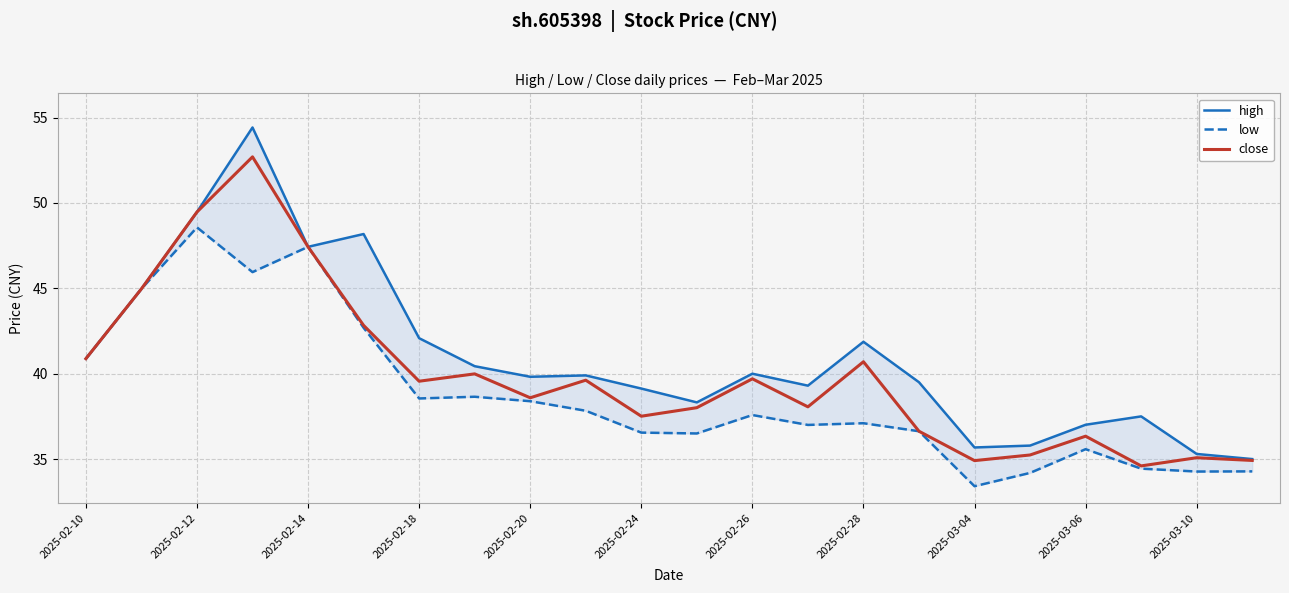

In high, how many points are higher than both neighbors (excluding endpoints)?

6